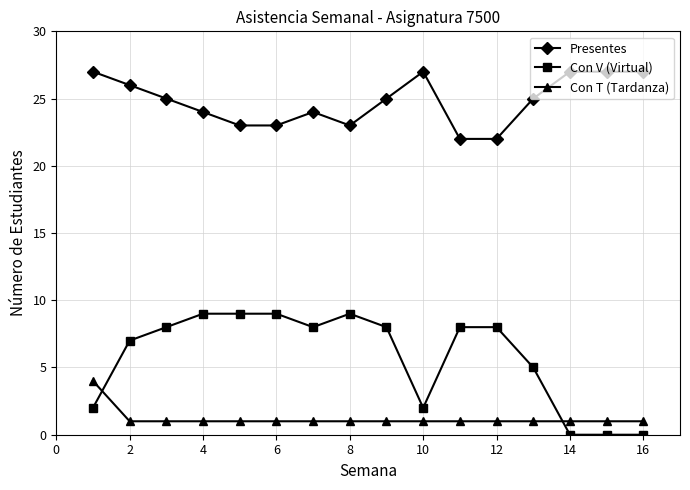

List the series in order of their overall mean, lowest first.

Con T (Tardanza), Con V (Virtual), Presentes